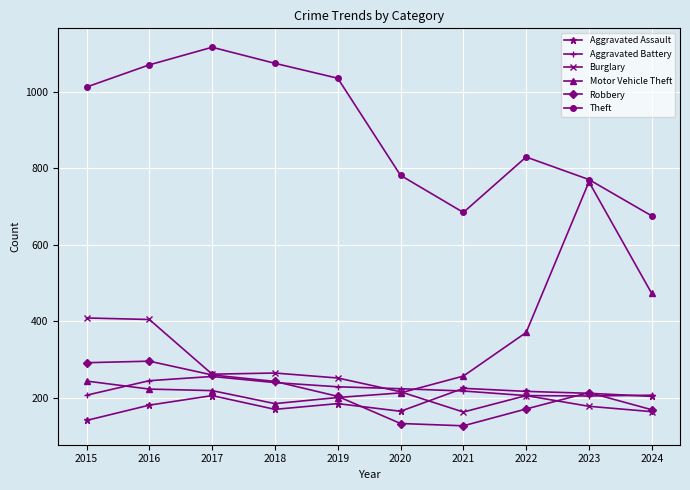

List the series in order of their peak value, lowest first.

Aggravated Assault, Aggravated Battery, Robbery, Burglary, Motor Vehicle Theft, Theft